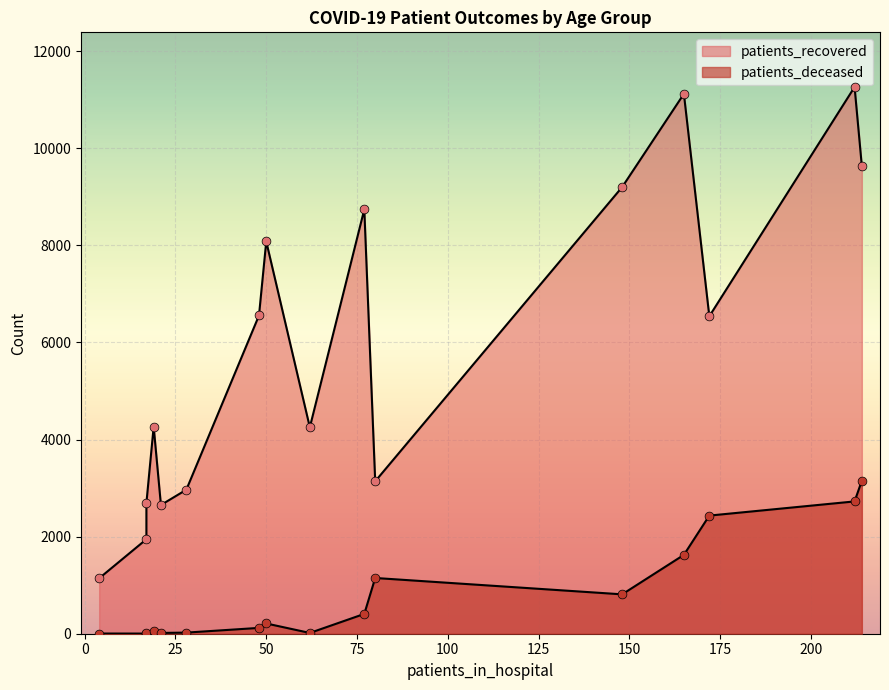

What are all the series names shown in the legend?

patients_recovered, patients_deceased